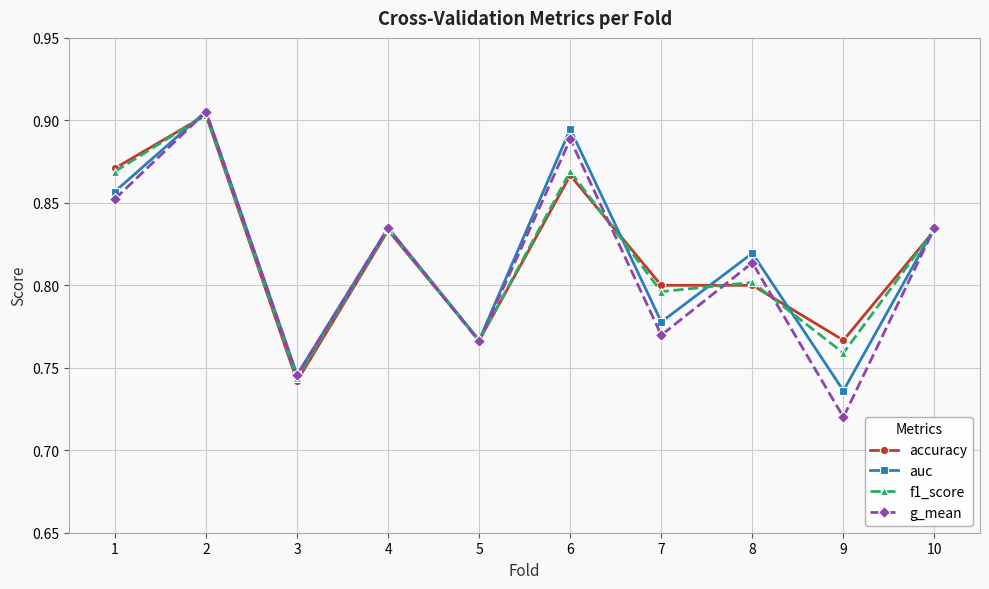

Does the chart display data point markers on the line(s)?

Yes